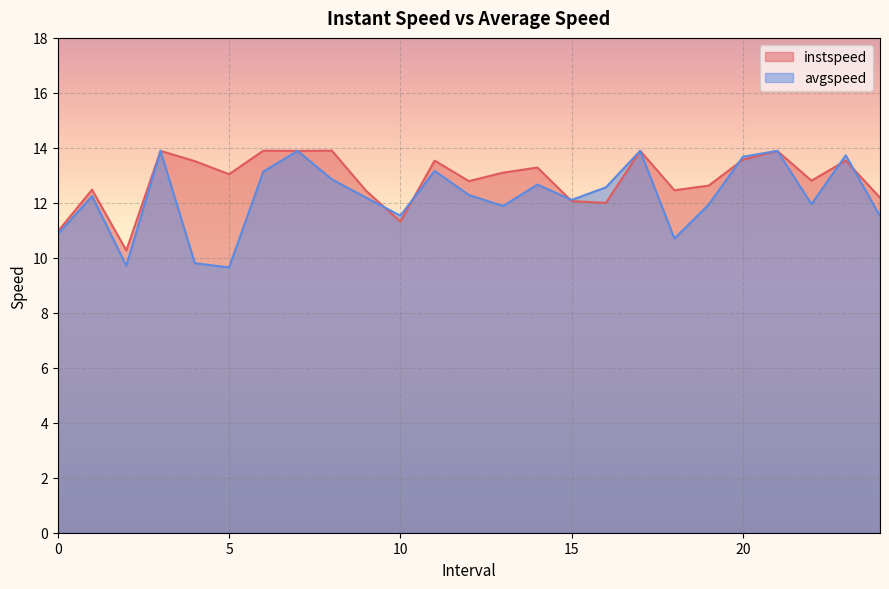

What is the label of the 15th point from the right?

10.0